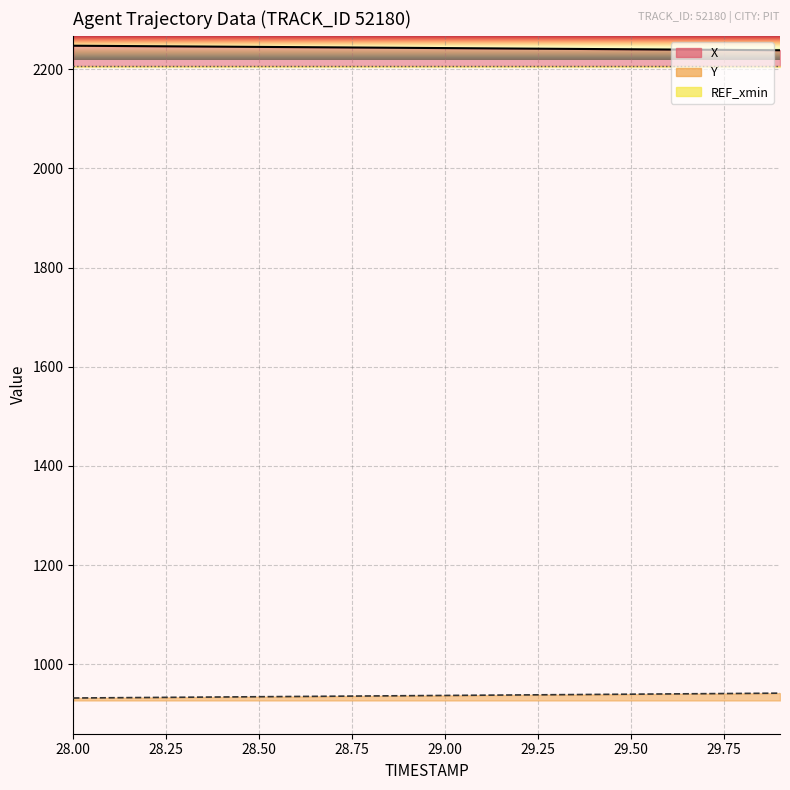

What is the difference between the maximum and minimum values in the X_line series?

9.1